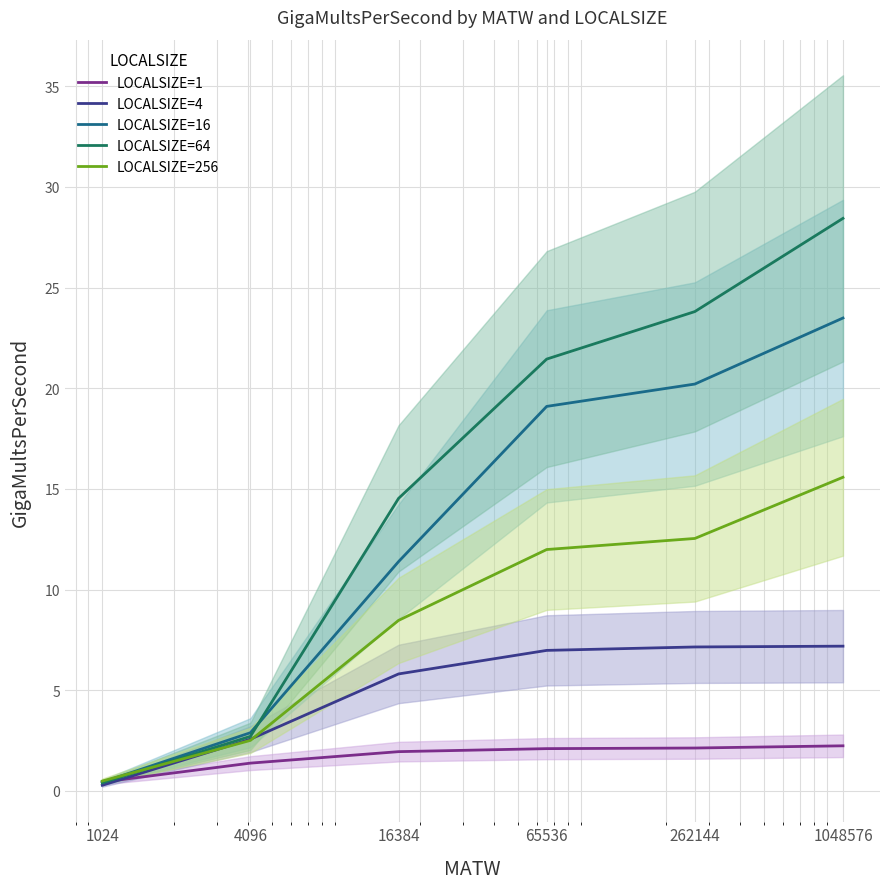

Which series changed the most between 65536 and 262144?

LOCALSIZE=64